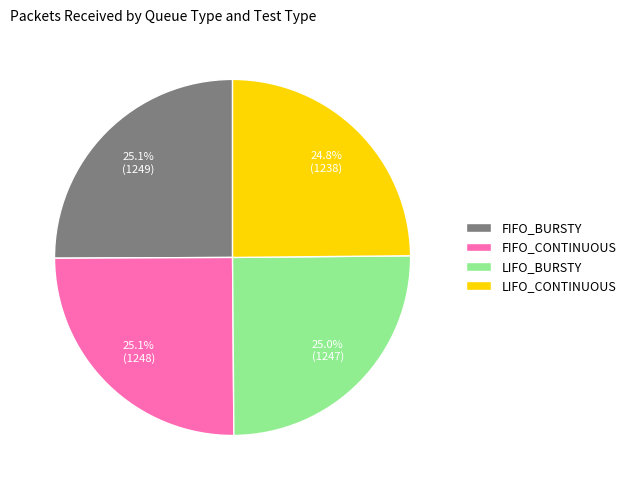

The FIFO_BURSTY slice represents 16% of the pie. True or false?

False